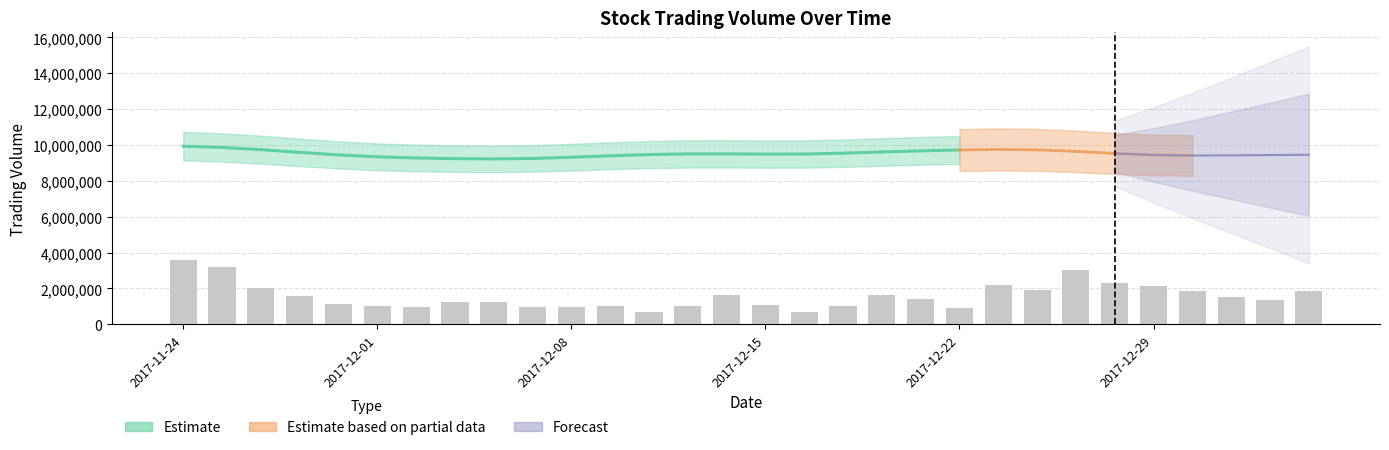

What is the label of the 13th bar from the left?

12